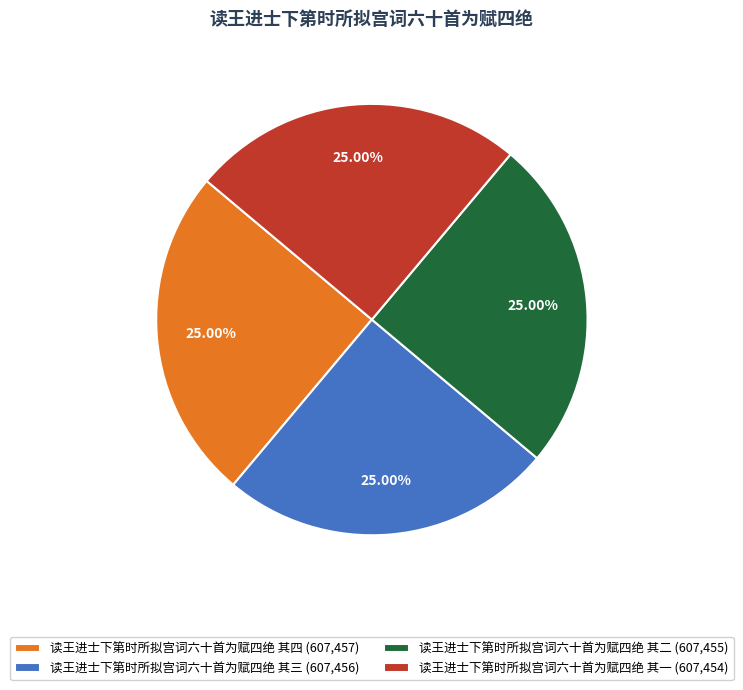

To the nearest percent, what is the average slice percentage?

25%